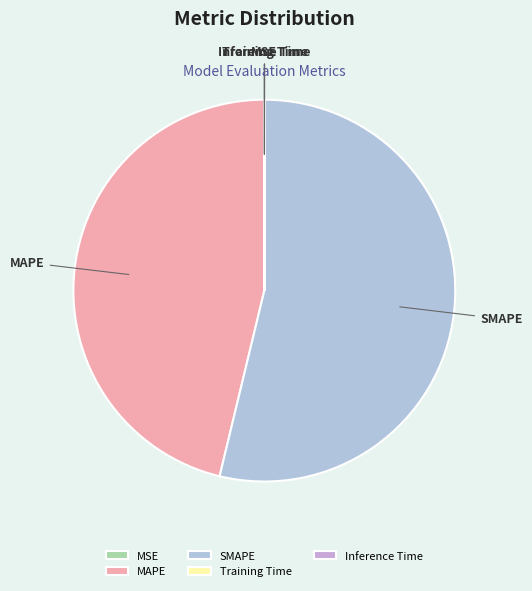

Combined, do MAPE and SMAPE account for over 50%?

Yes